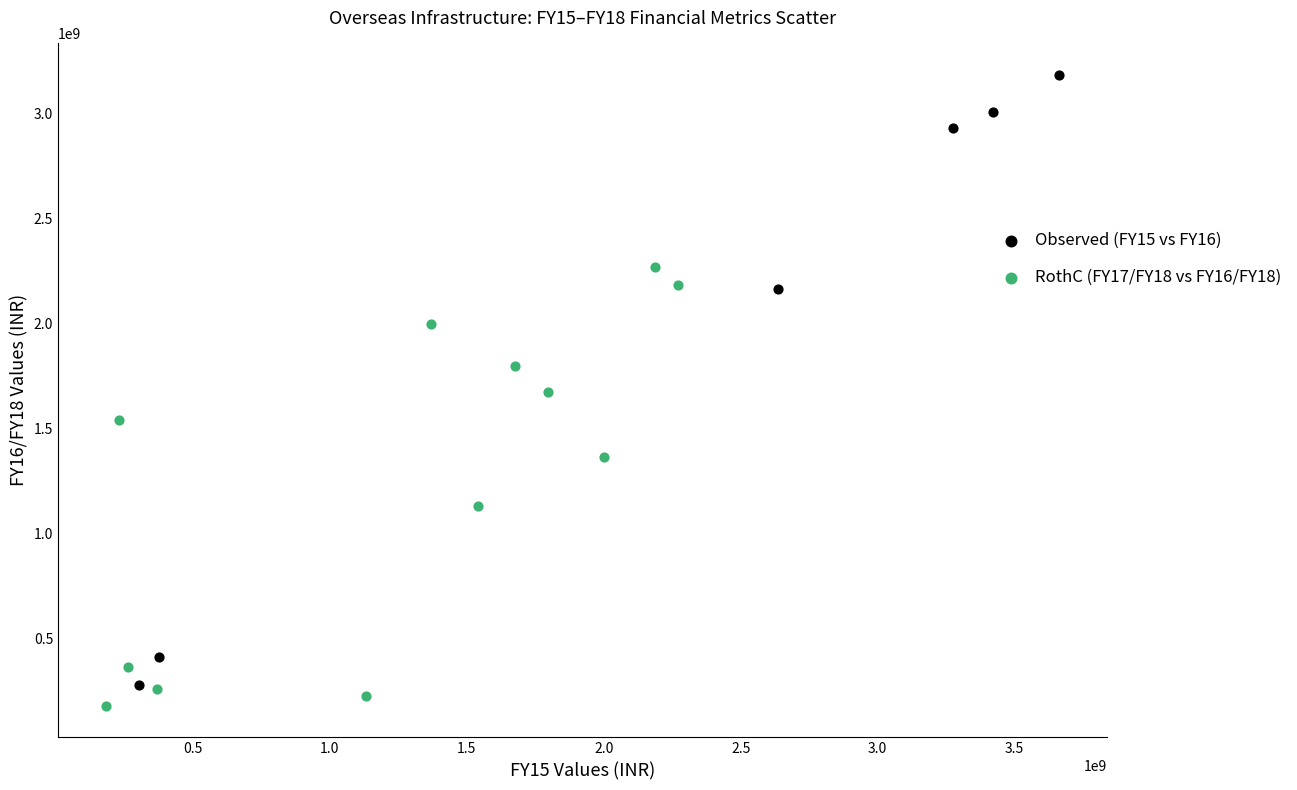

Which series has the widest spread of Y values?

Observed (FY15 vs FY16)